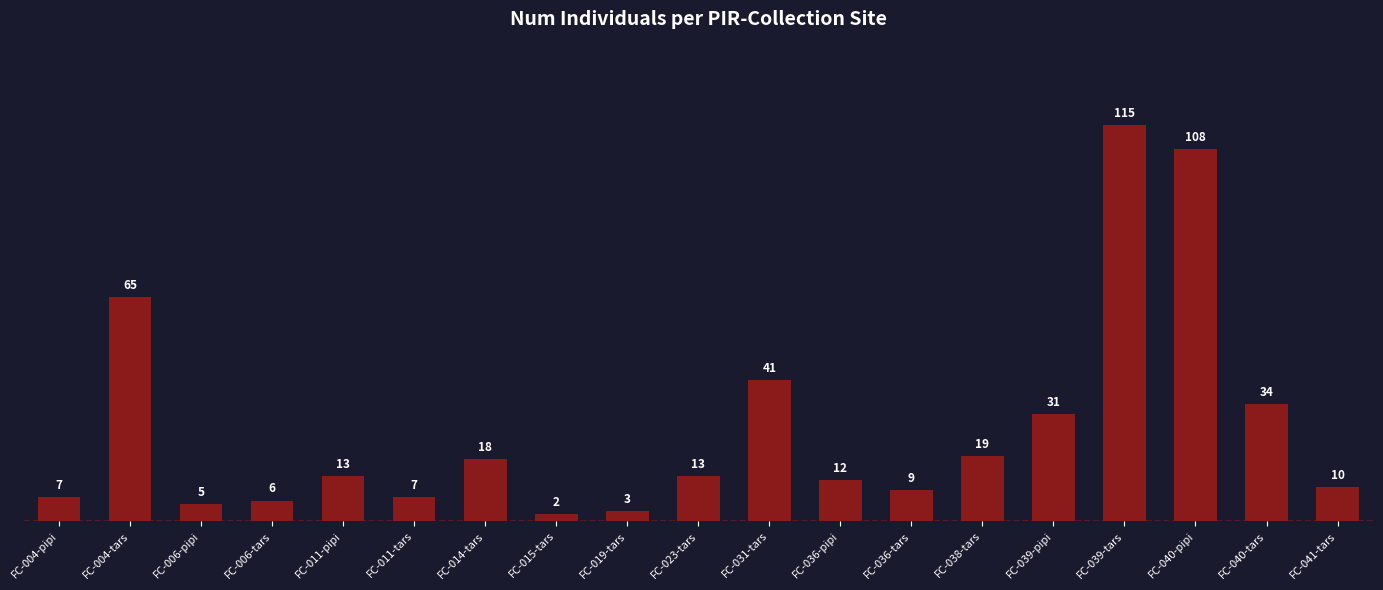

How many bars are there in total?

19